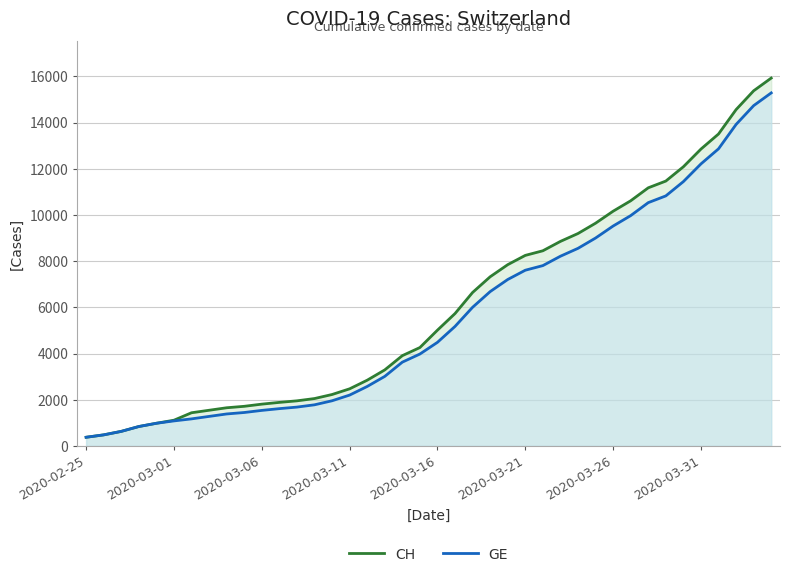

True or false: GE and CH intersect in this chart.

False